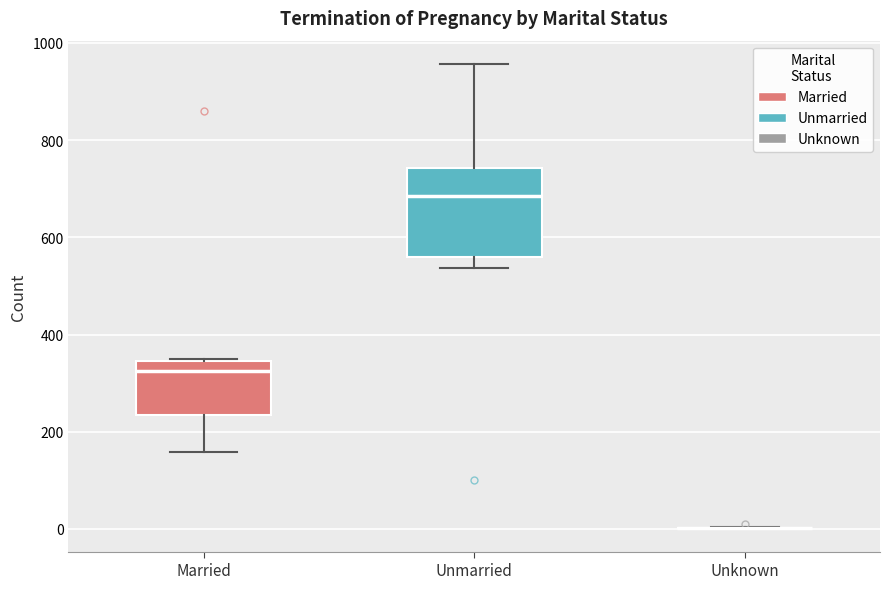

Comparing the boxes themselves (not the whiskers), which one is the tallest?

Unmarried